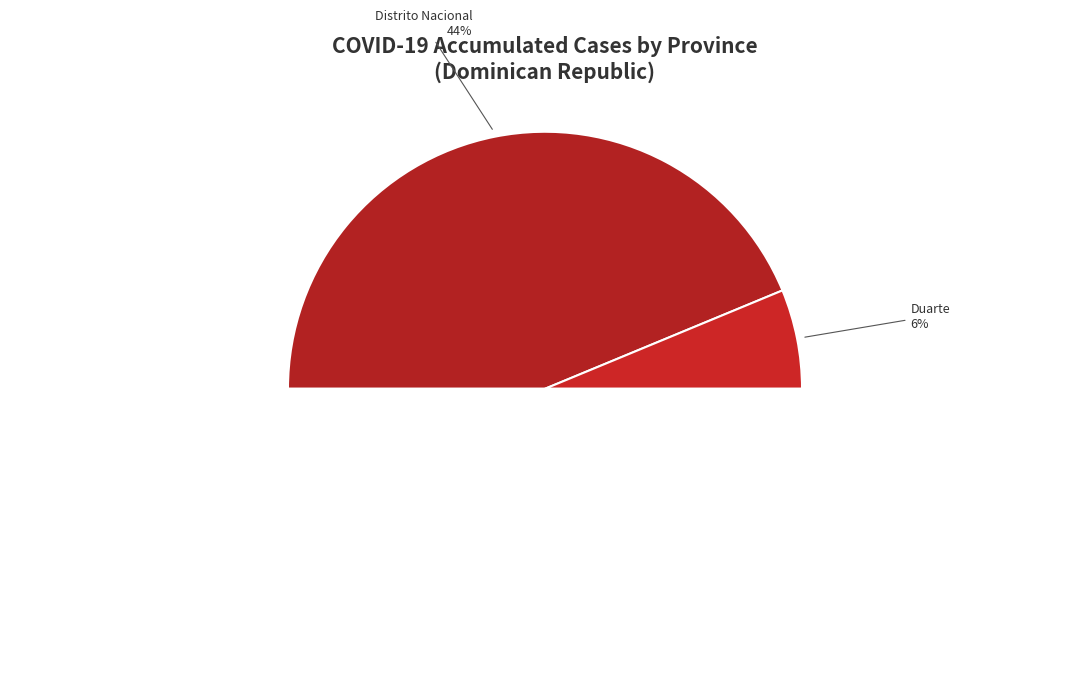

To the nearest percent, what is the average slice percentage?

11%